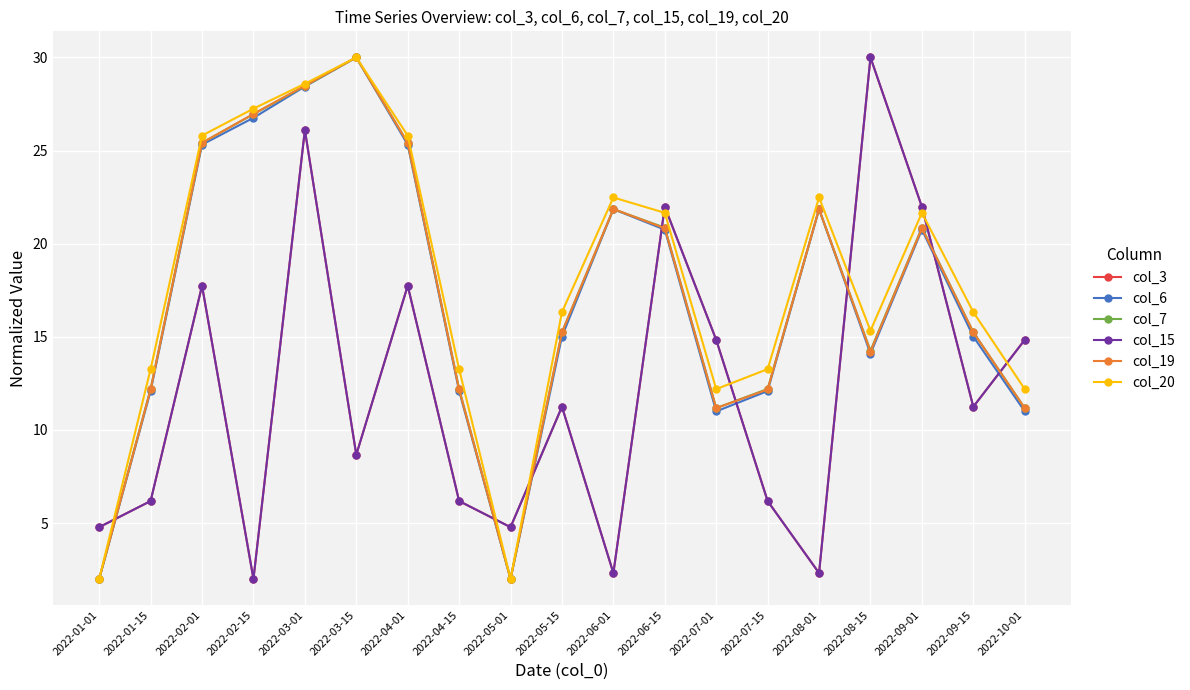

Is this an area chart (filled region under the line)?

No